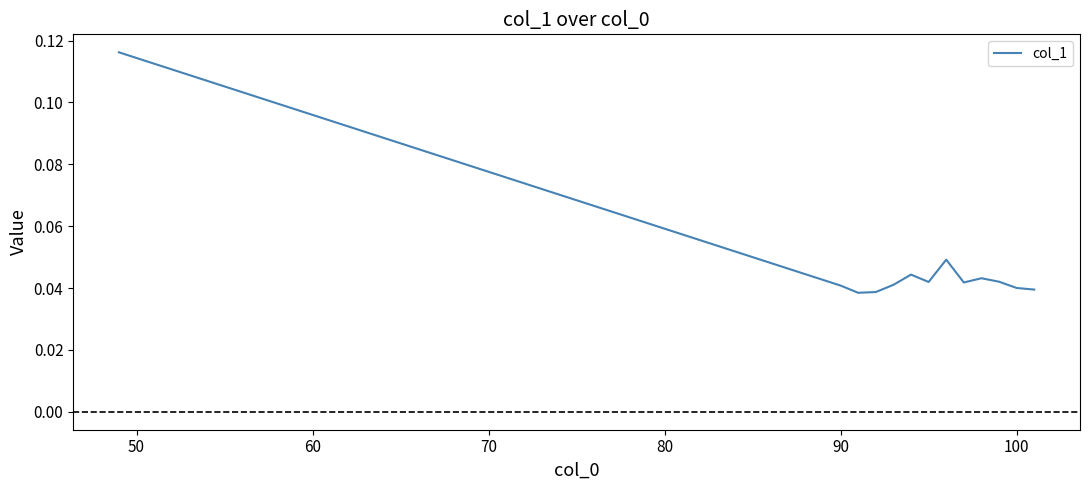

How many lines are shown in the chart?

1